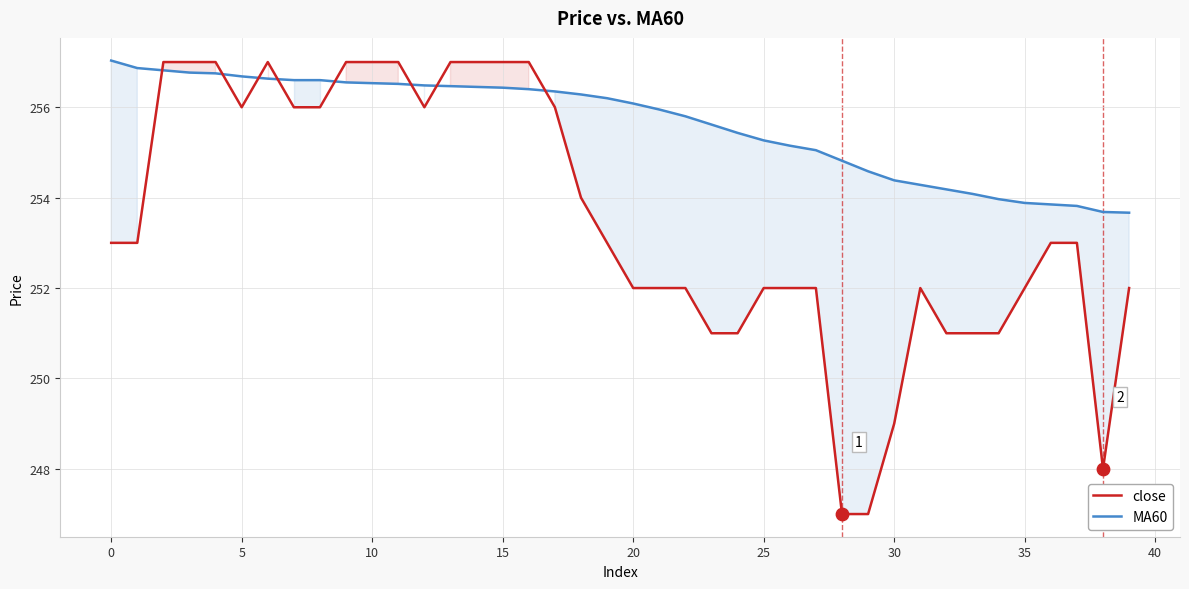

Which series has the largest total across all categories?

MA60